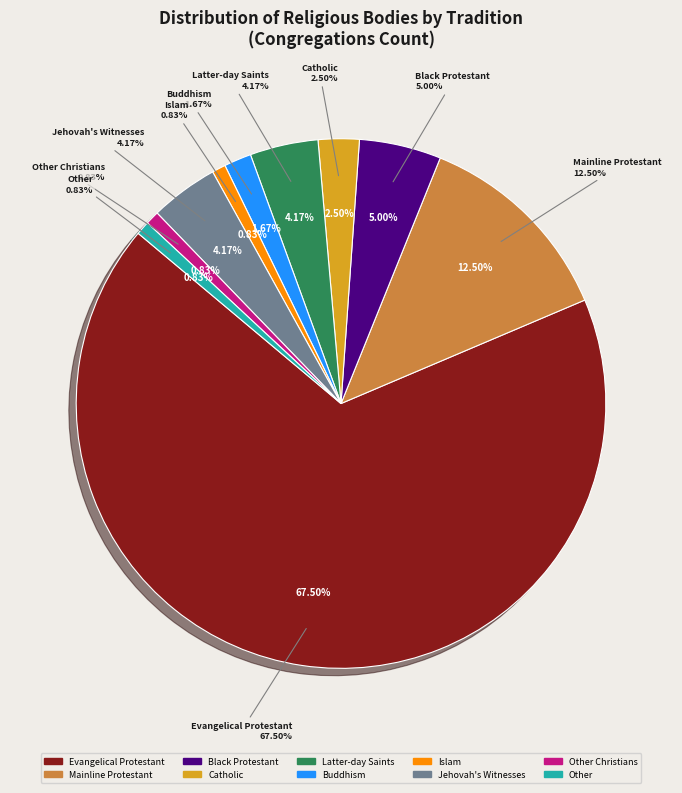

True or false: Evangelical Protestant accounts for 57% of the total.

False